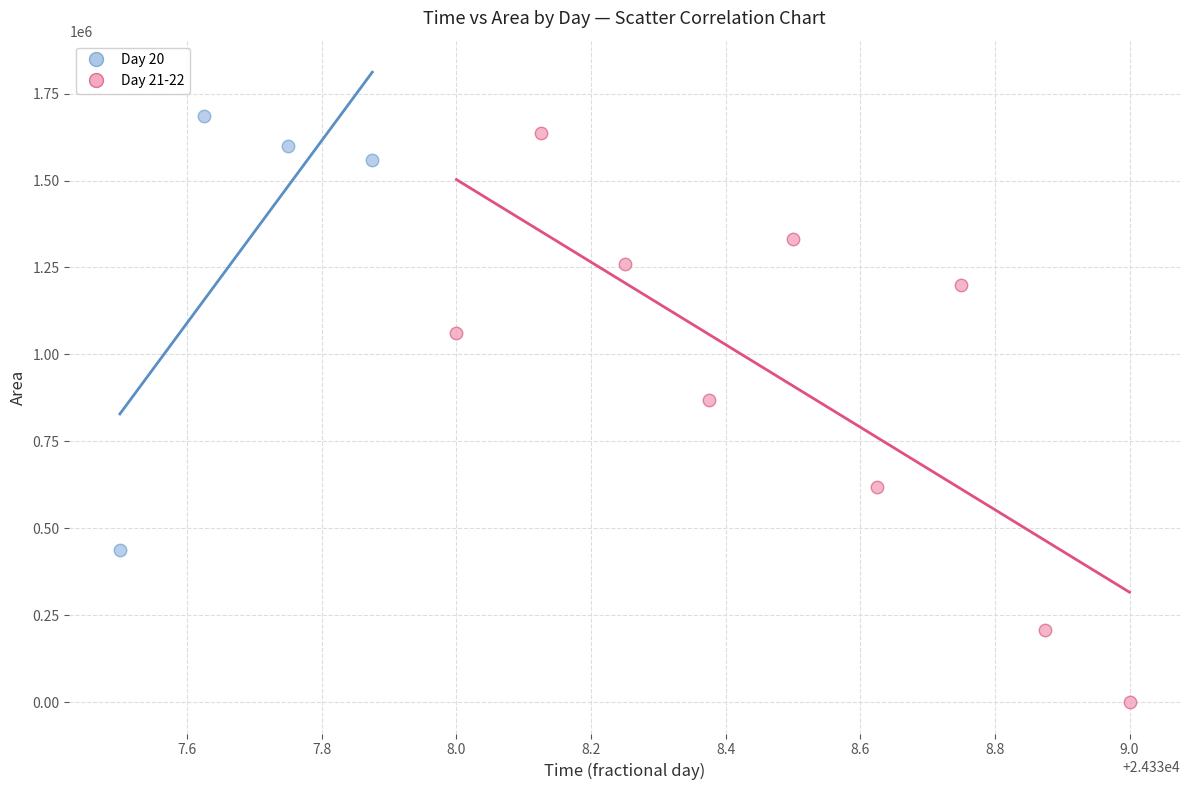

Which series contains the highest Y value?

Day 20